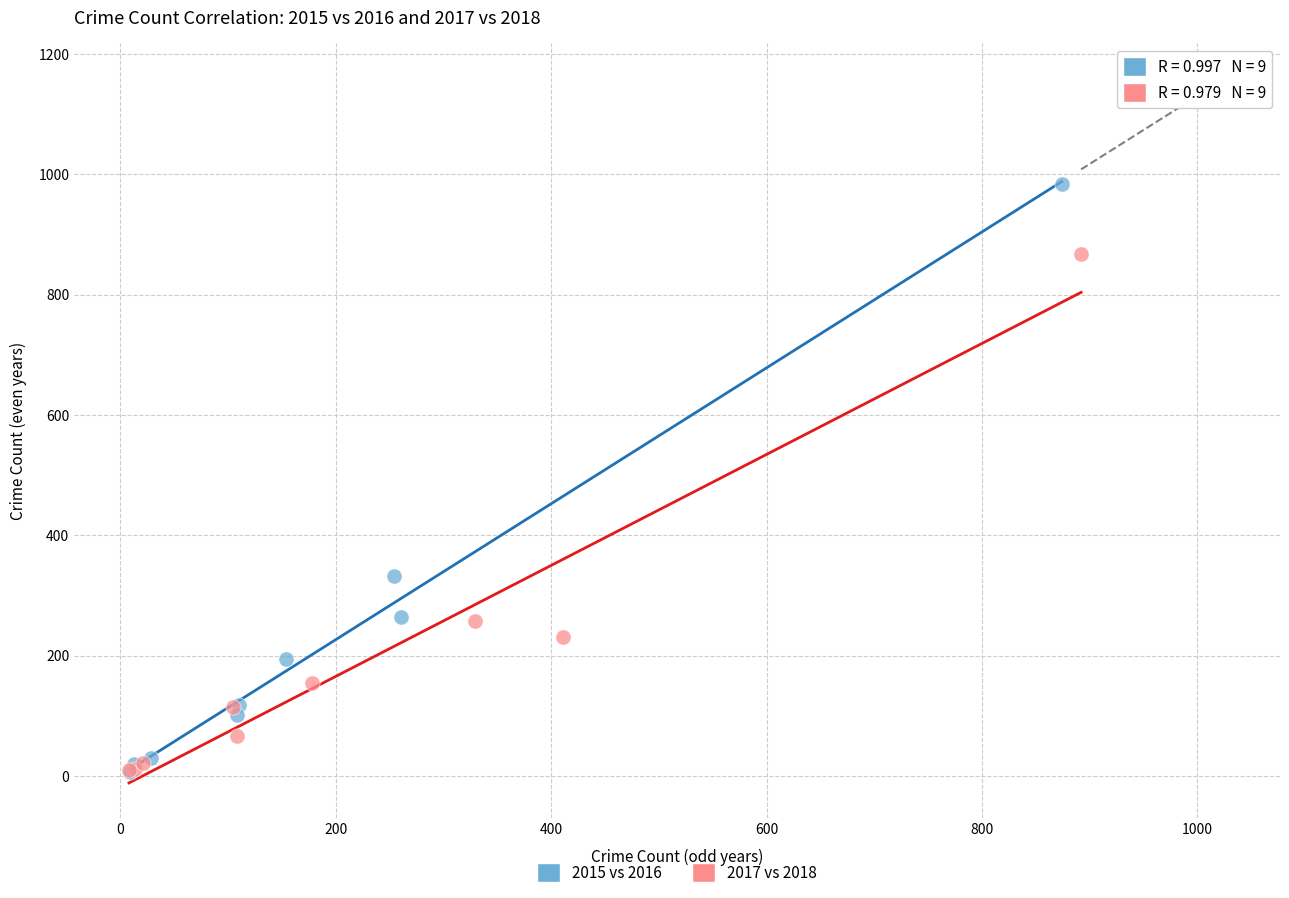

Which series reaches the maximum Y coordinate?

2015 vs 2016